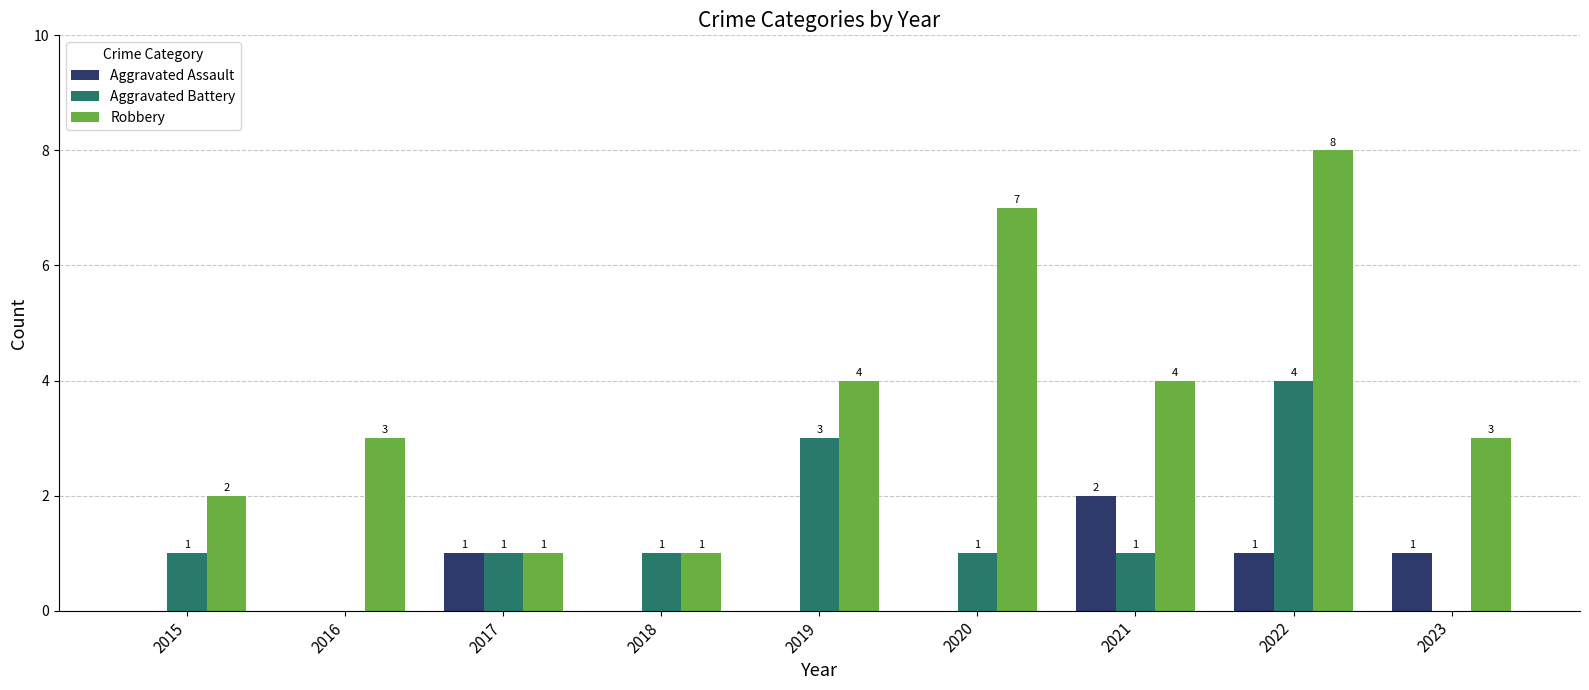

What is the sum of all Aggravated Battery values?

12